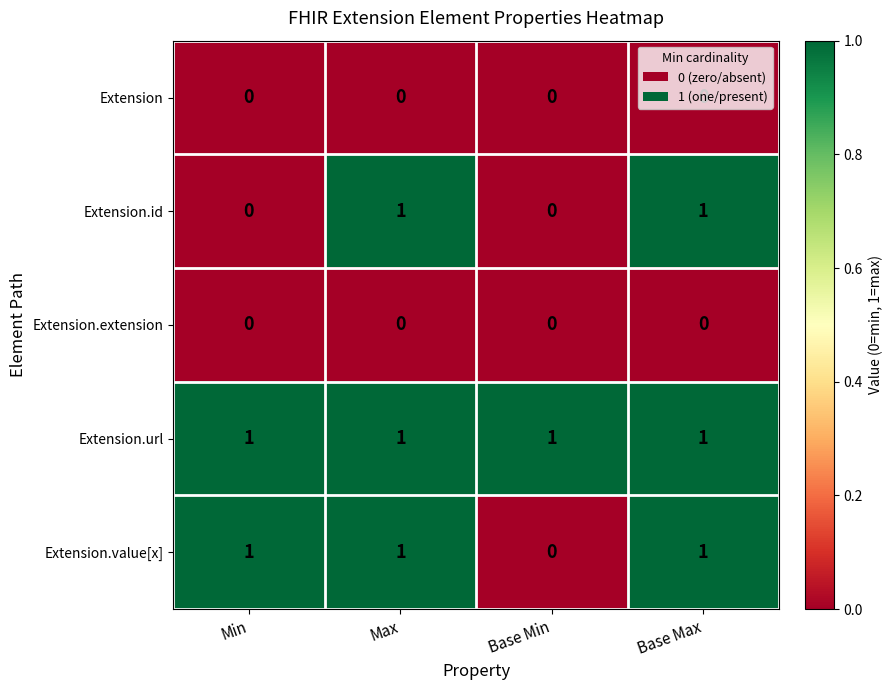

Which series changed the most between Min and Base Max?

Extension.id